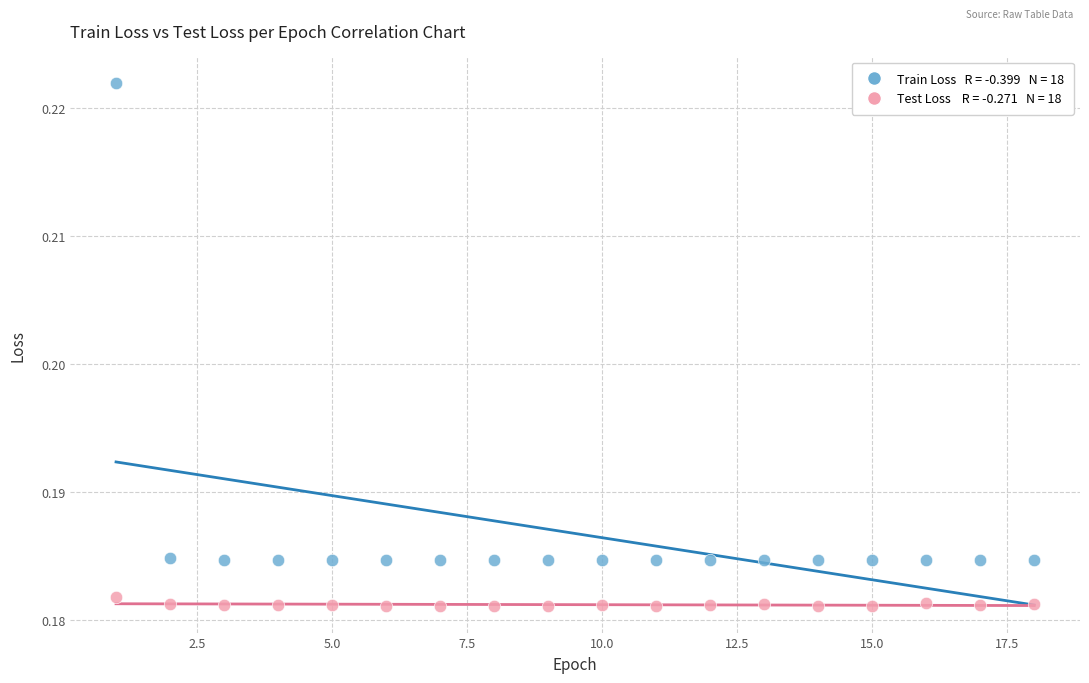

Across all data points, what is the range of X values (max minus min)?

17.0